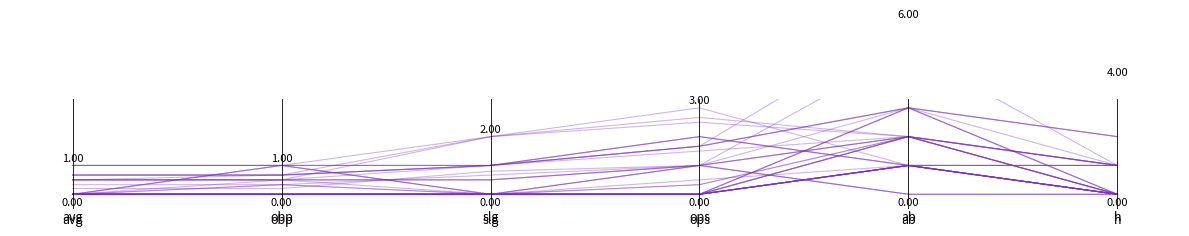

True or false: avg and obp intersect in this chart.

False